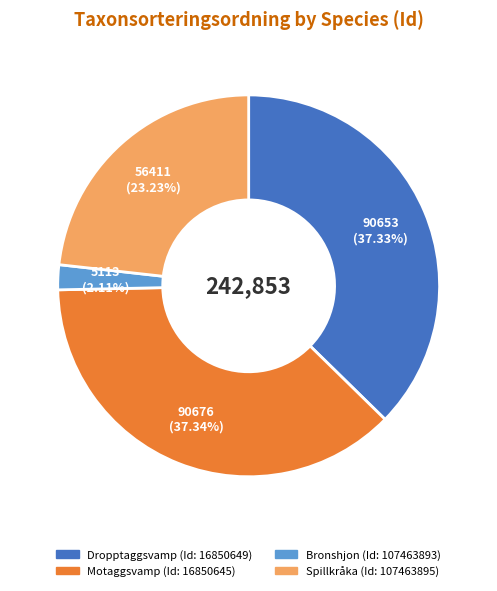

Does any single category account for the majority?

No